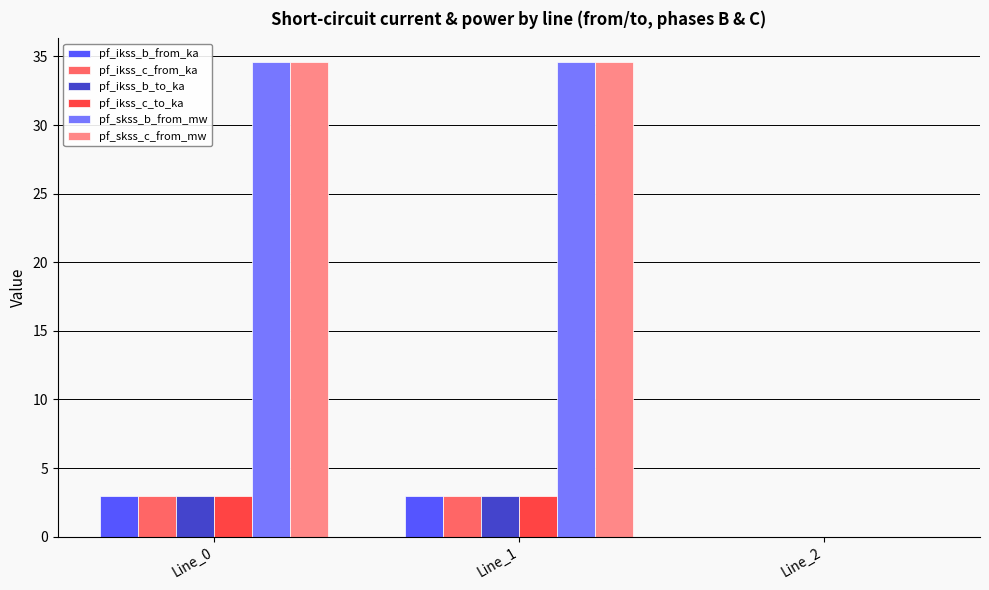

Reading right to left, extract all data points from this chart.

pf_ikss_b_from_ka: Line_2=0.0	Line_1=3.0	Line_0=3.0
pf_ikss_c_from_ka: Line_2=0.0	Line_1=3.0	Line_0=3.0
pf_ikss_b_to_ka: Line_2=0.0	Line_1=3.0	Line_0=3.0
pf_ikss_c_to_ka: Line_2=0.0	Line_1=3.0	Line_0=3.0
pf_skss_b_from_mw: Line_2=0.0	Line_1=34.6	Line_0=34.6
pf_skss_c_from_mw: Line_2=0.0	Line_1=34.6	Line_0=34.6